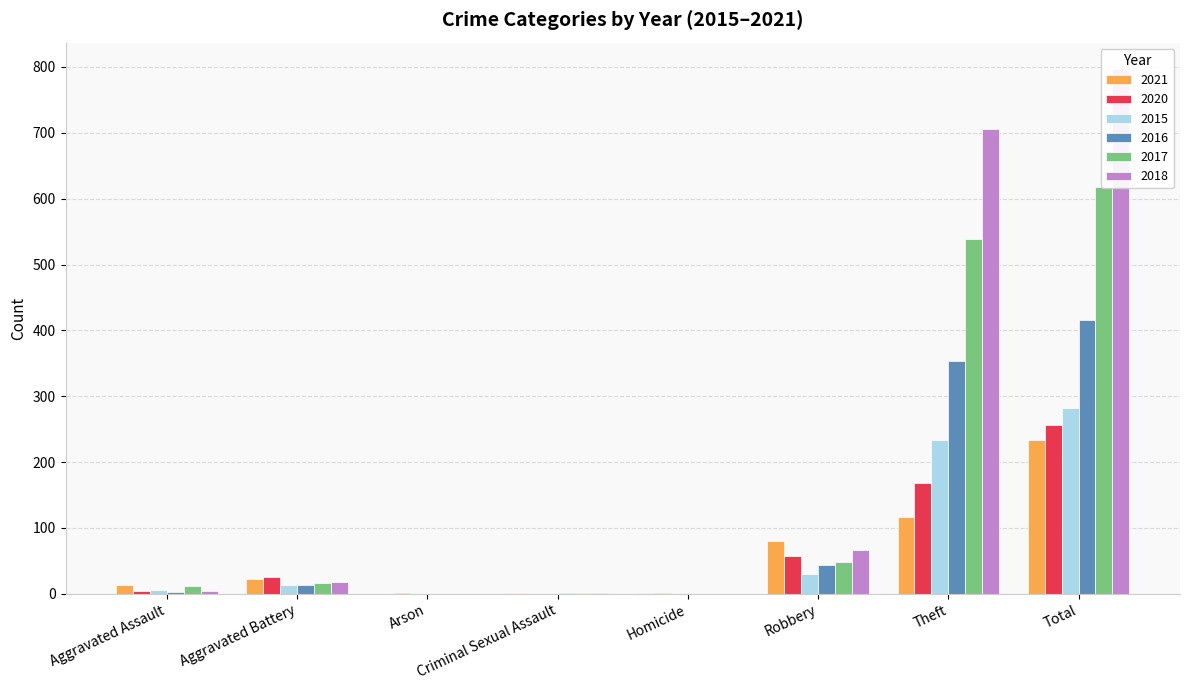

Rank the series by their maximum value, from lowest to highest.

2021, 2020, 2015, 2016, 2017, 2018